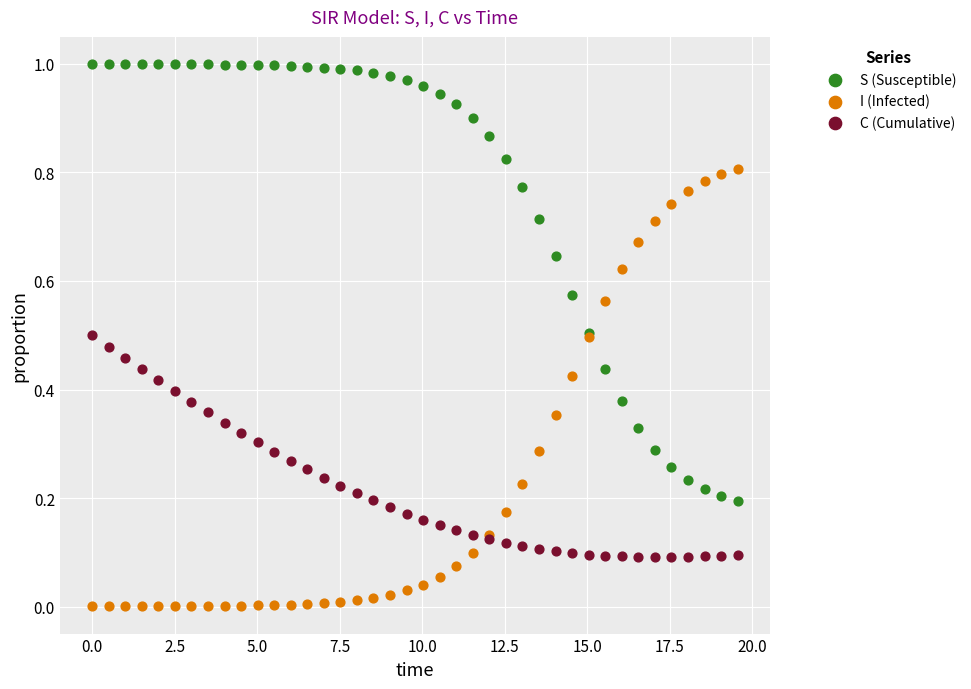

What is the X range (max minus min) for the scatter plot?

19.6